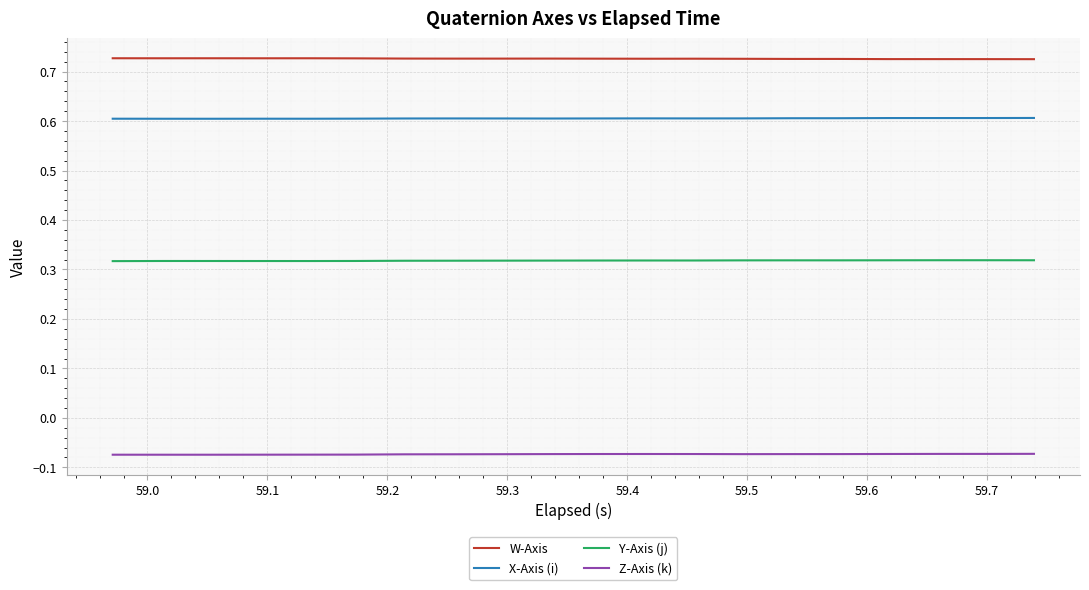

What is the maximum value for X-Axis (i)?

0.6